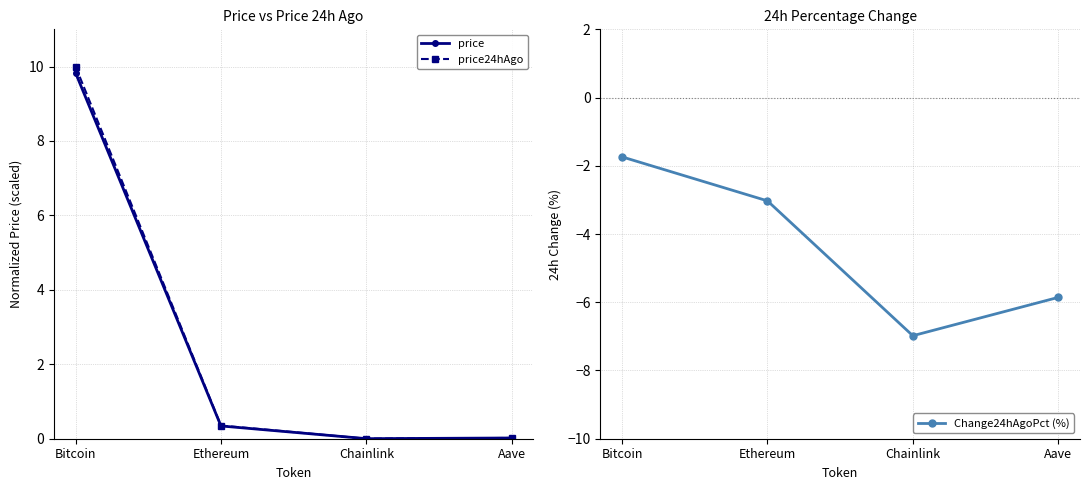

What is the label of the 4th point from the right?

Bitcoin